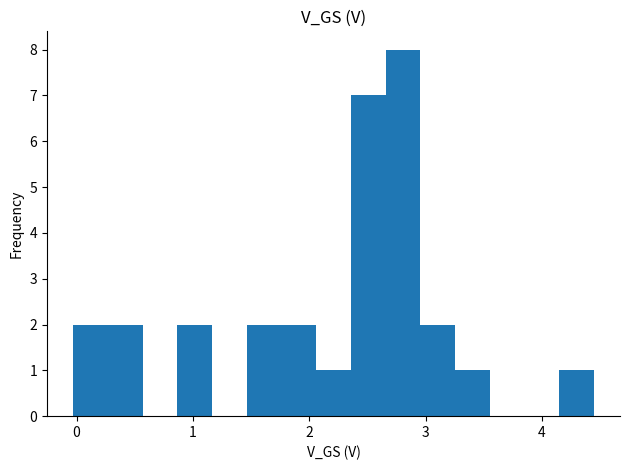

Read against the x-axis, roughly where is the centre of the tallest bar?

2.8